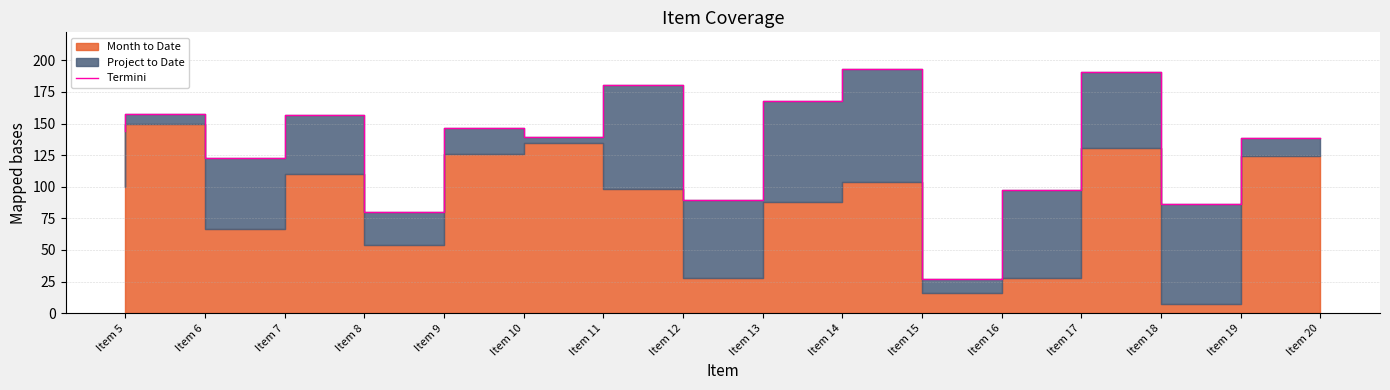

Rank the categories by value from highest to lowest.

Item 15, Item 18, Item 12, Item 14, Item 6, Item 8, Item 10, Item 5, Item 11, Item 20, Item 7, Item 17, Item 13, Item 19, Item 9, Item 16